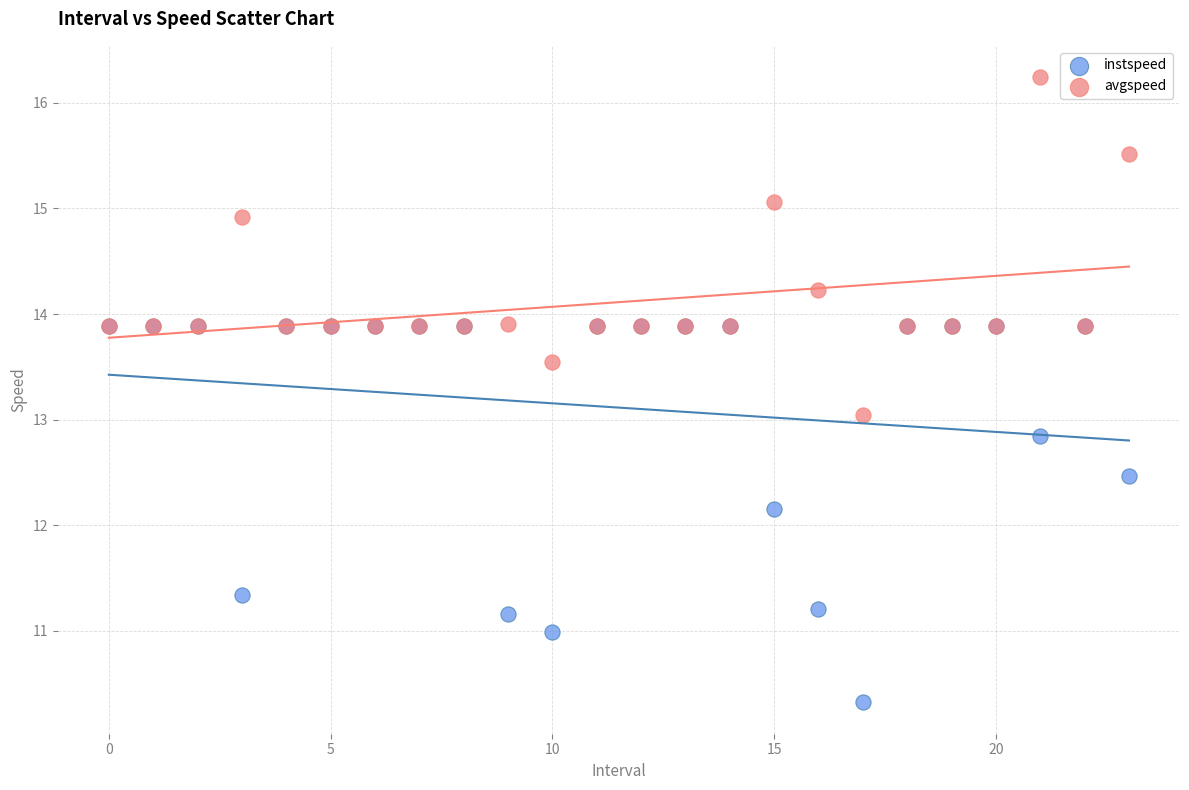

In the instspeed series, what Y value is closest to 12?

12.2